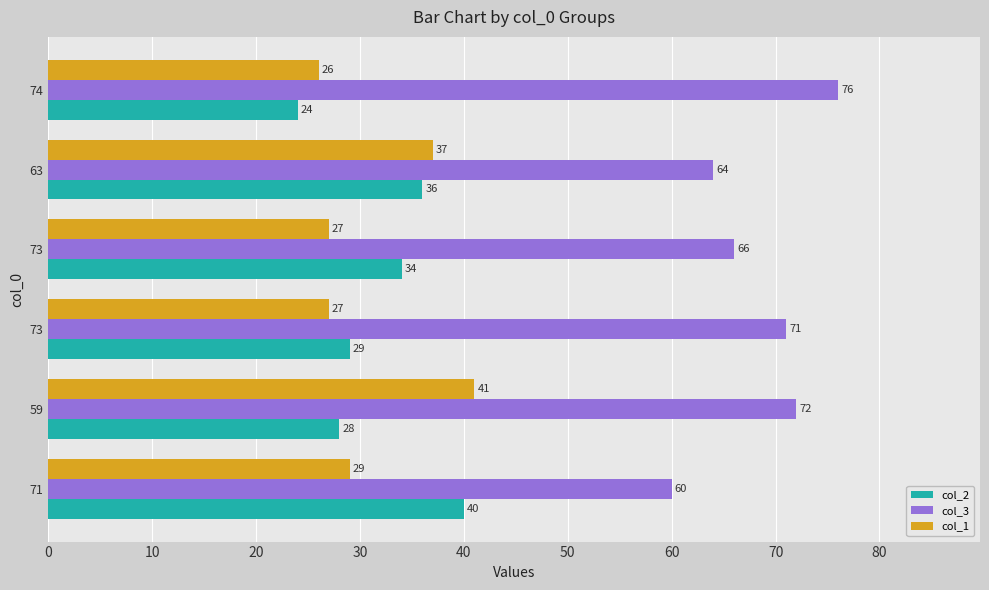

How many data points in col_2 are less than 34?

3